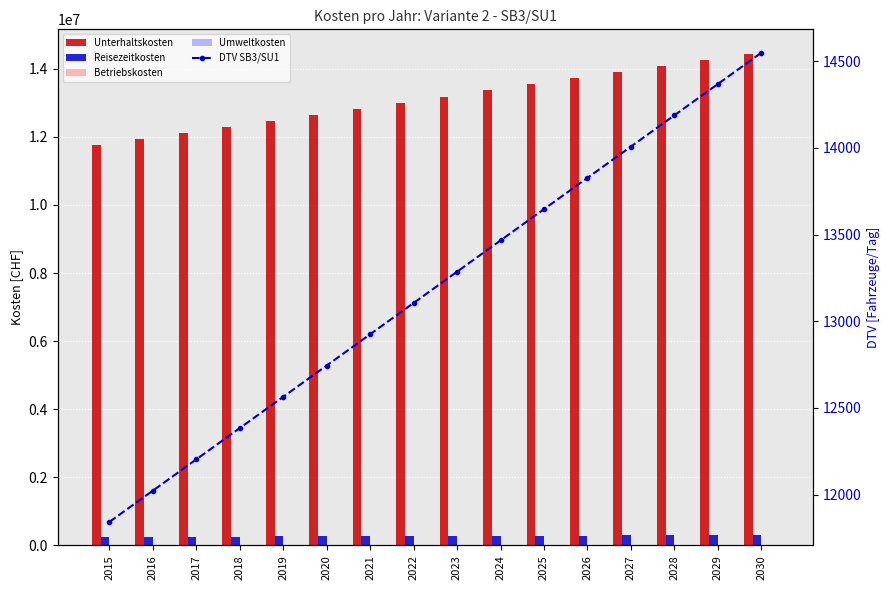

Reading left to right, extract all data points from this chart.

Unterhaltskosten: 11752826.1	11931805.3	12110785.0	12289765.0	12468745.5	12647726.4	12826707.8	13005689.7	13184672.2	13363655.1	13542638.7	13721622.8	13900607.5	14079592.9	14258578.9	14437565.6
Reisezeitkosten: 247465.2	251233.3	255001.3	258769.4	262537.4	266305.4	270073.5	273841.5	277609.5	281377.6	285145.6	288913.7	292681.7	296449.7	300217.8	303985.8
Betriebskosten: 17062.6	17314.2	17564.0	17811.2	18044.8	17933.6	17811.0	17679.9	17537.3	17384.3	17220.7	17046.7	16862.2	16667.3	16461.8	16245.9
Umweltkosten: 7933.9	8054.5	8175.0	8295.5	8416.0	8536.6	8657.1	8777.6	8898.2	9018.7	9139.2	9259.8	9380.3	9500.8	9621.4	9741.9
DTV SB3/SU1: 11842.7	12023.0	12203.3	12383.7	12564.0	12744.4	12924.7	13105.1	13285.4	13465.8	13646.1	13826.5	14006.8	14187.1	14367.5	14547.8